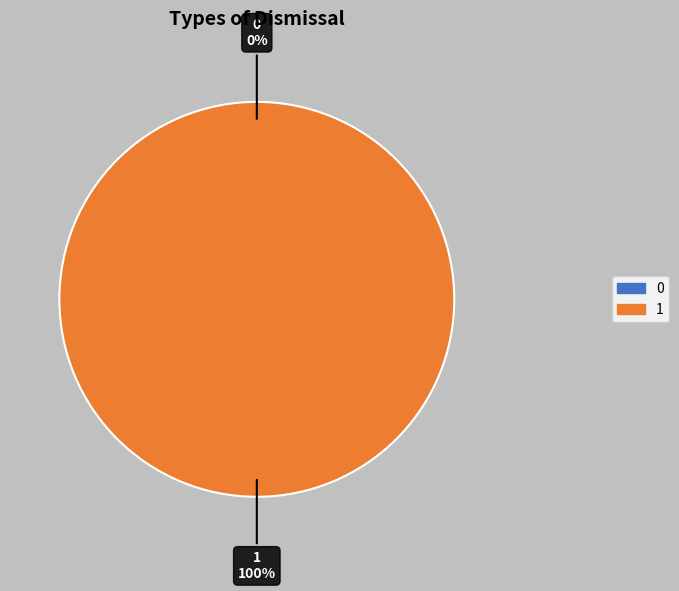

What percentage is the 1 slice, to the nearest percent?

100%